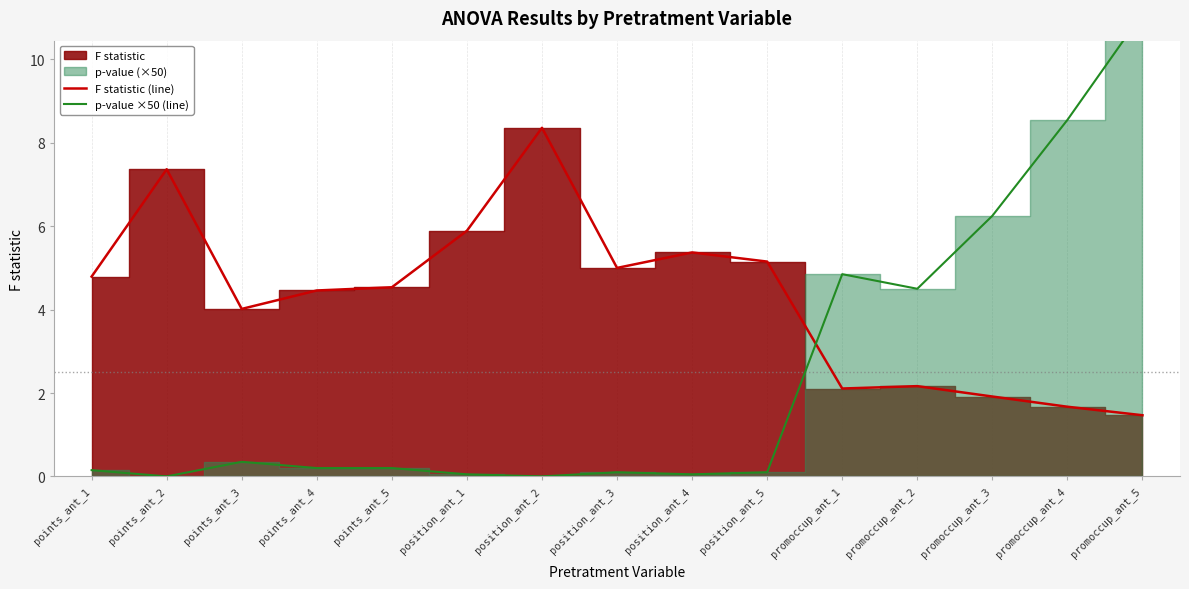

Where do F statistic (line) and p-value ×50 (line) first cross each other?

position_ant_5 and promoccup_ant_1